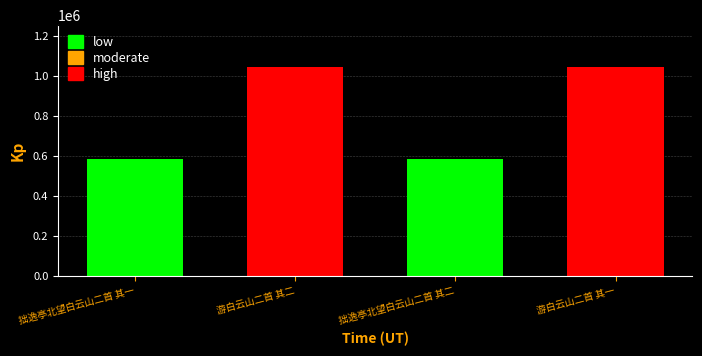

What is the maximum value shown in the chart?

1046561